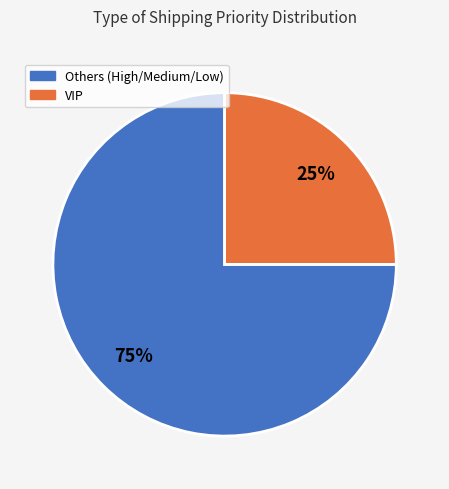

Is there a majority slice in this chart?

Yes